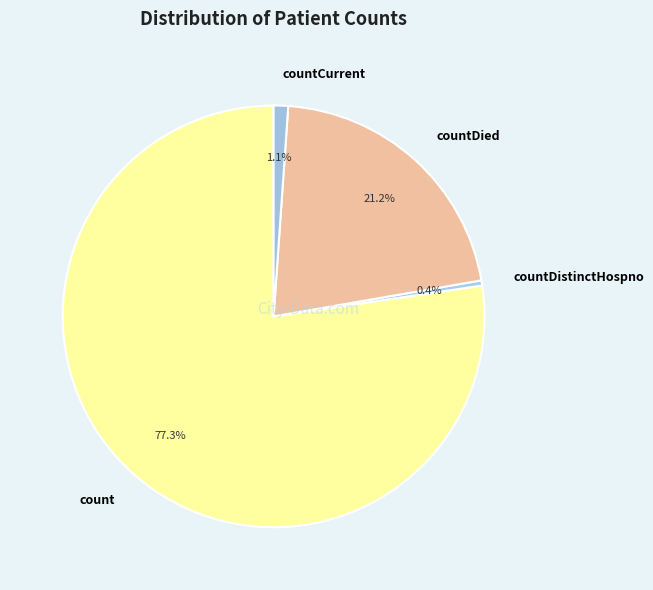

True or false: countDistinctHospno accounts for 0% of the total.

True